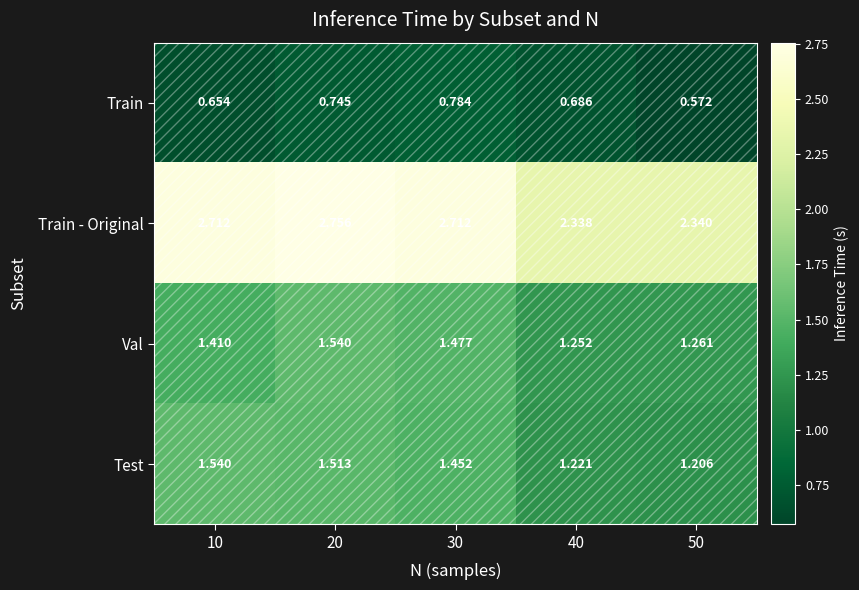

Which series has the largest total across all categories?

Train - Original